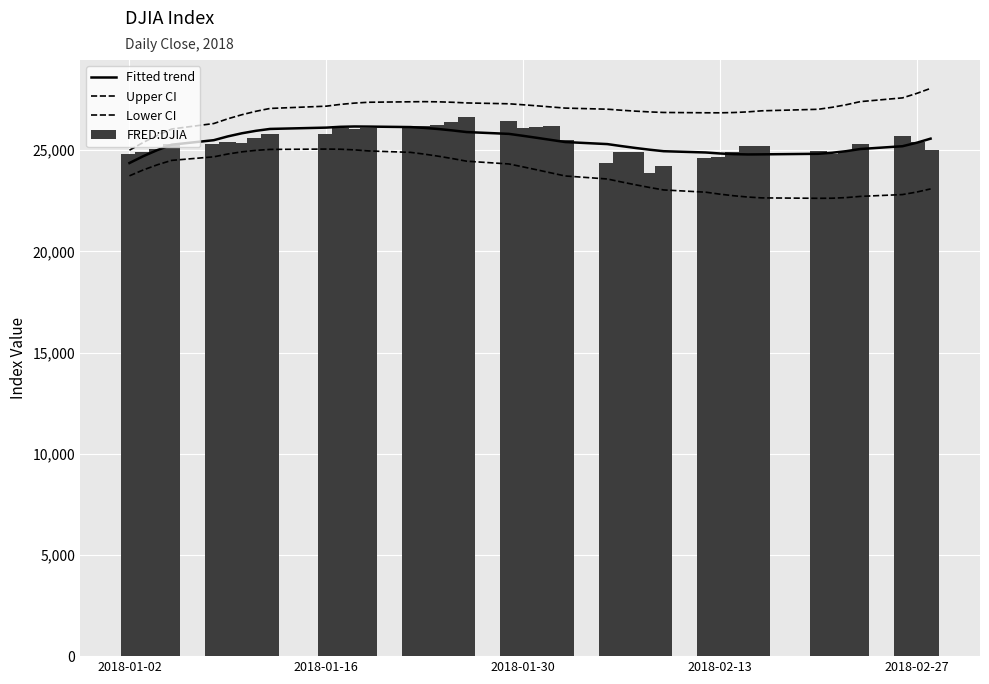

What is the lowest value of the FRED:DJIA series?

23860.5